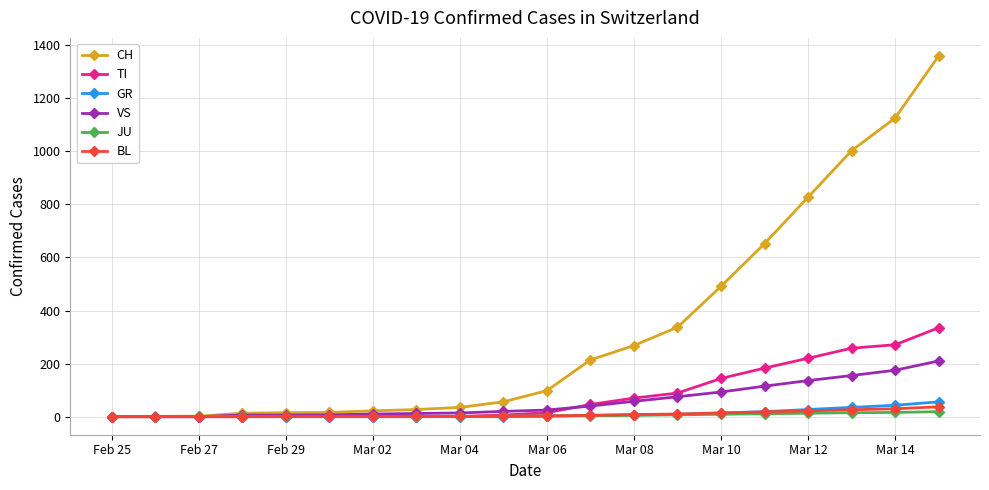

Does the chart display data point markers on the line(s)?

Yes